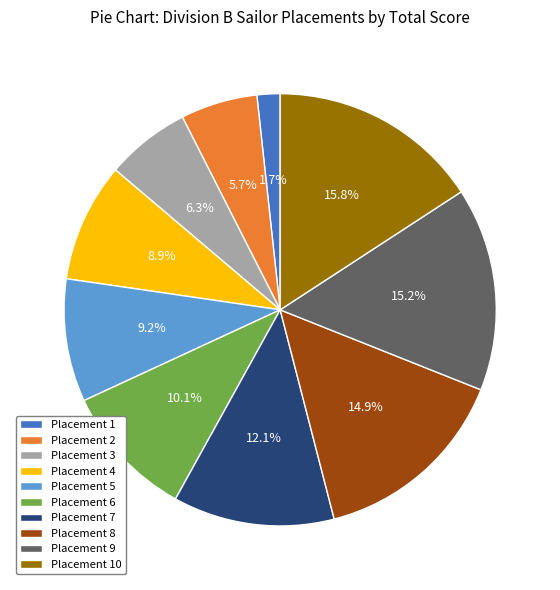

Is there any slice that represents more than half of the pie?

No